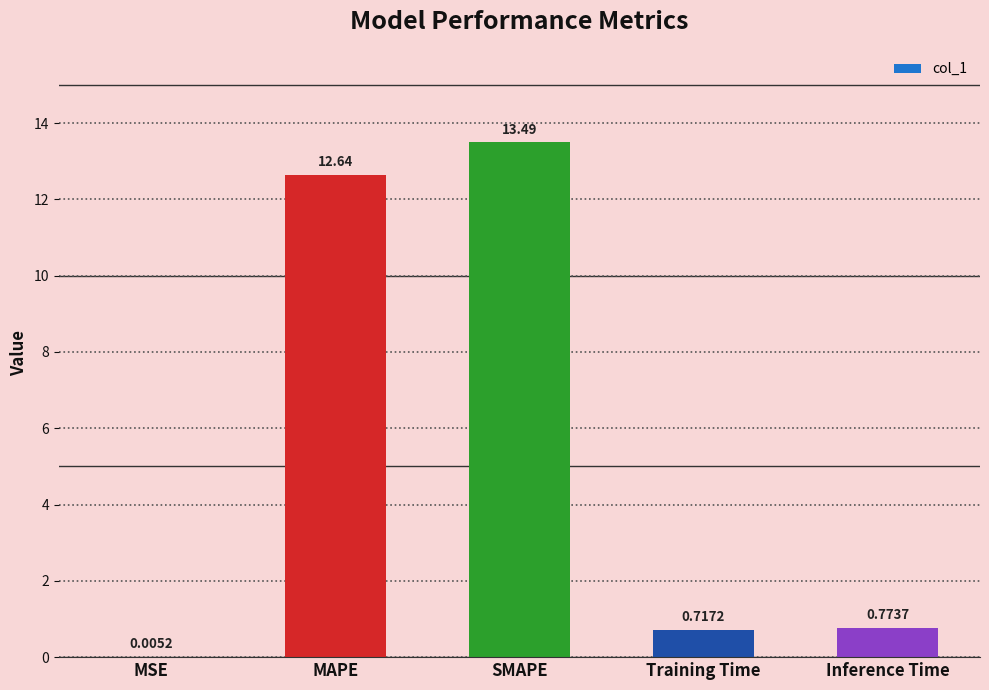

Between MAPE and MSE, which is larger?

MAPE